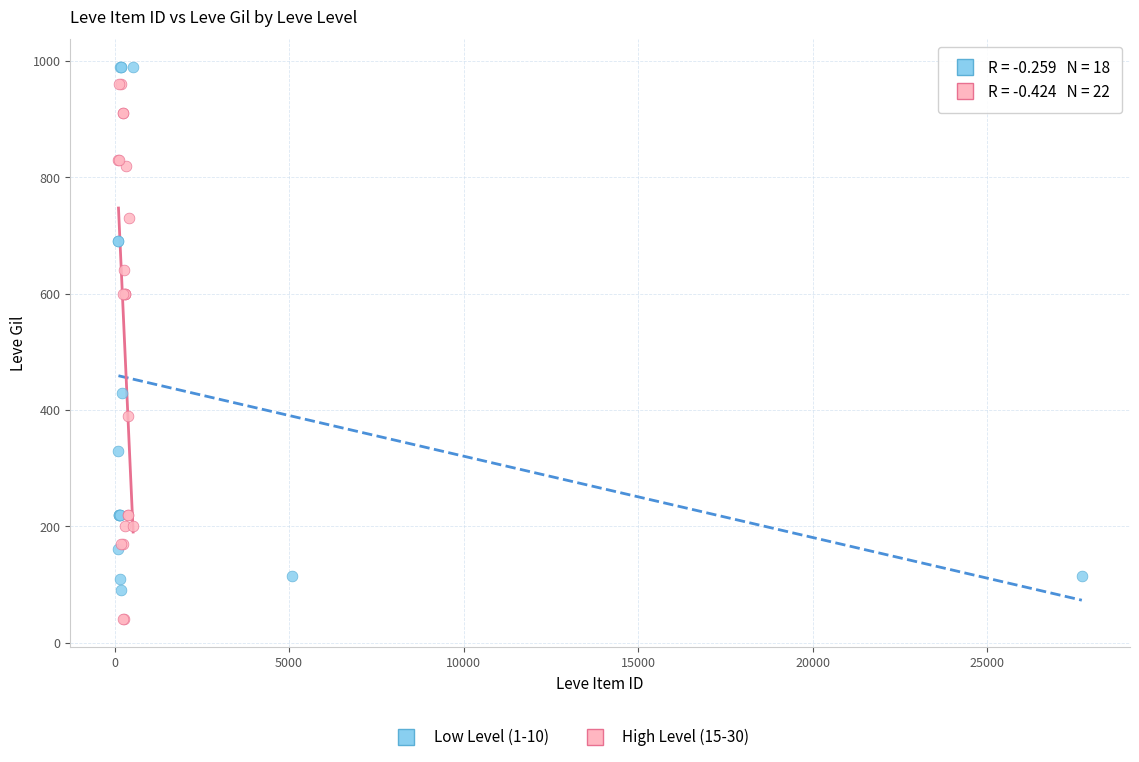

Which series contains the lowest Y value?

High Level (15-30)